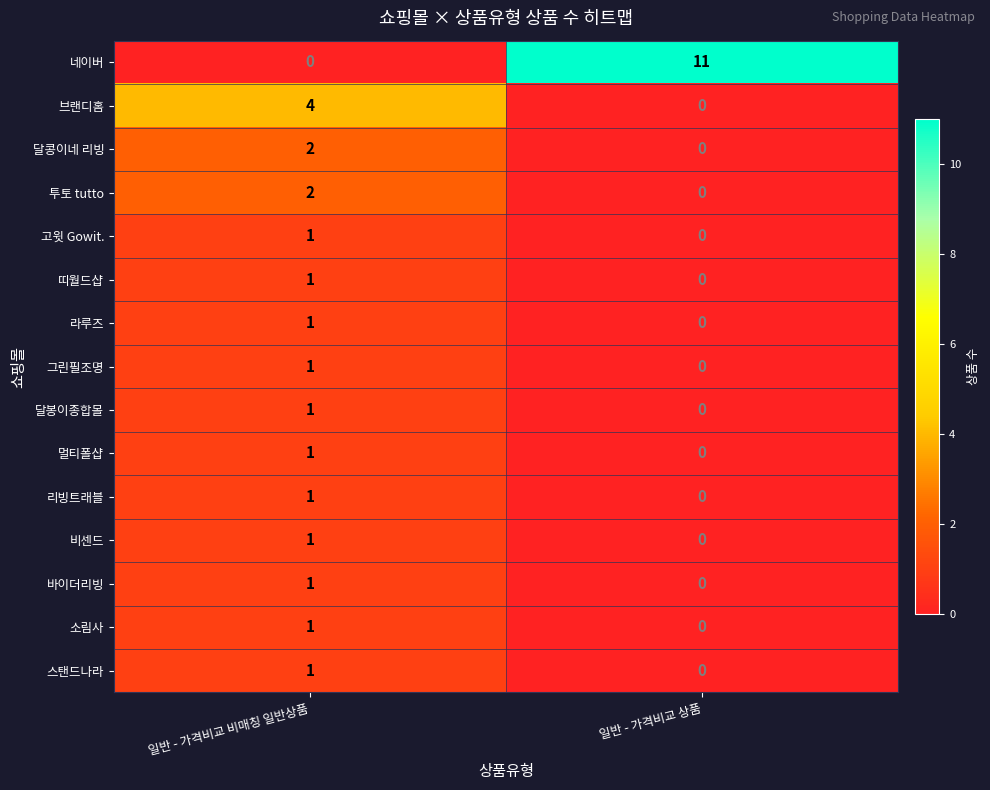

Between 일반 - 가격비교 비매칭 일반상품 and 일반 - 가격비교 상품, which series saw the biggest shift?

네이버